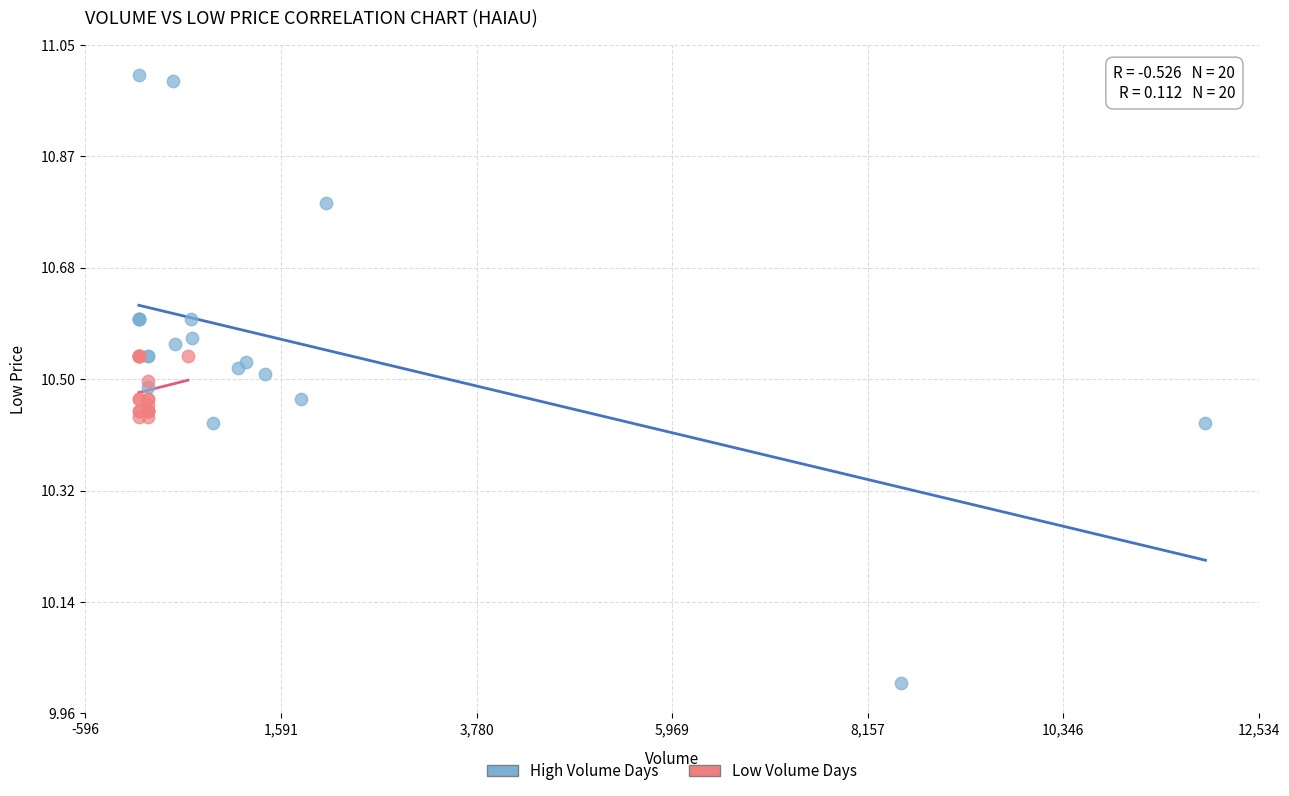

Which series has the widest spread of Y values?

High Volume Days